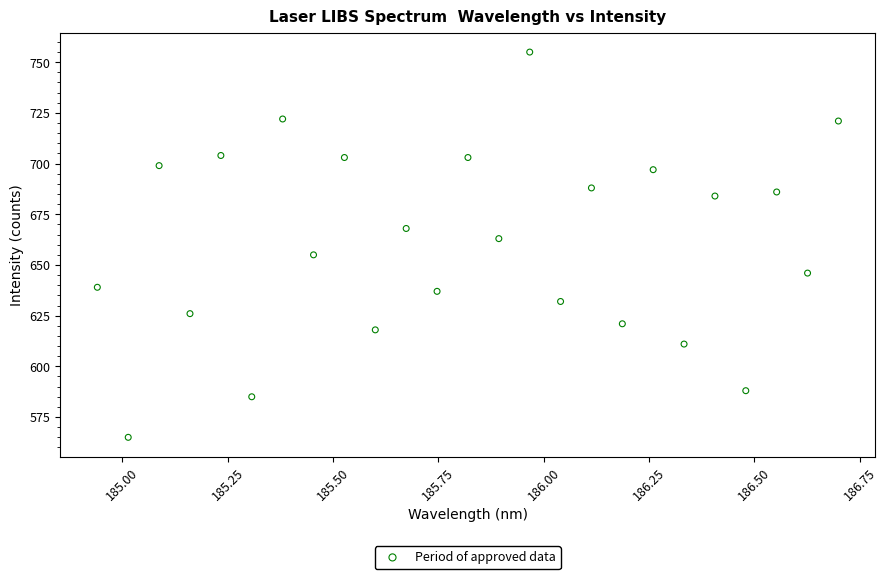

What is the range of Y values (max minus min)?

190